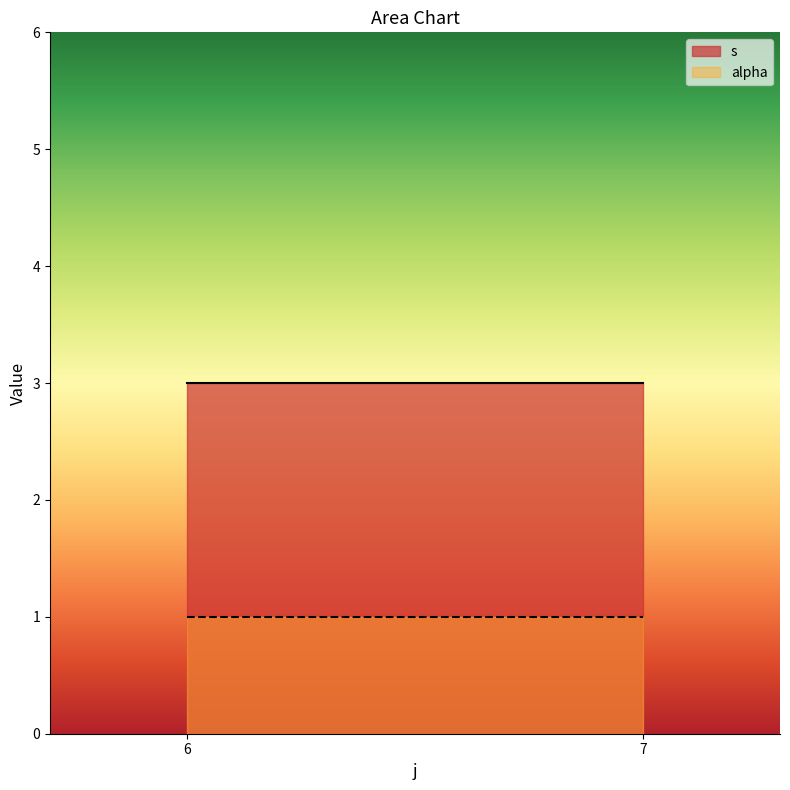

Is the value of alpha at 6 greater than the value of s at 6?

No